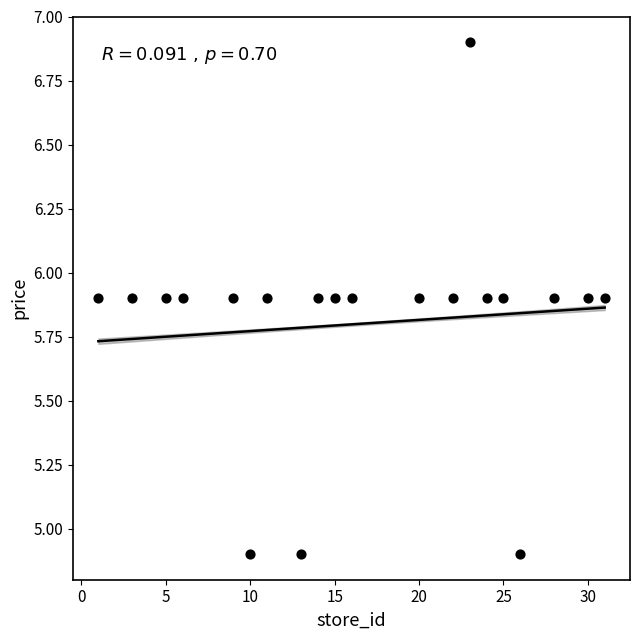

What is the range of Y values (max minus min)?

2.0